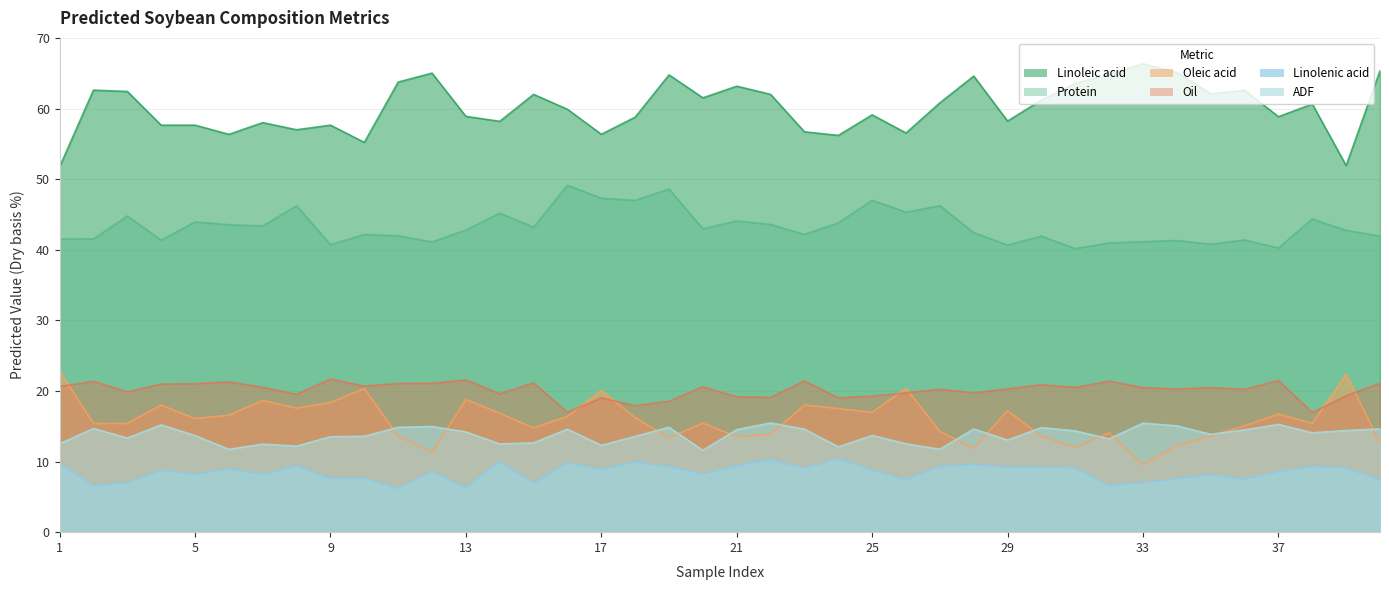

Reading right to left, what are all the values shown in this chart?

Predicted Linoleic acid Dry basis %: 65.3	51.9	60.6	58.8	62.6	62.1	65.1	66.3	64.8	63.6	61.2	58.2	64.6	60.8	56.5	59.1	56.2	56.7	62.0	63.2	61.5	64.8	58.8	56.4	59.9	62.0	58.2	58.9	65.0	63.7	55.2	57.6	57.0	58.0	56.3	57.6	57.6	62.4	62.6	51.7
Predicted Protein Dry basis %: 41.9	42.7	44.4	40.2	41.4	40.8	41.3	41.1	41.0	40.1	41.9	40.7	42.4	46.2	45.3	47.0	43.8	42.2	43.6	44.1	43.0	48.6	47.0	47.3	49.1	43.2	45.2	42.8	41.1	42.0	42.2	40.7	46.2	43.4	43.5	43.9	41.4	44.8	41.5	41.5
Predicted Oleic acid Dry basis %: 12.6	22.4	15.4	16.7	15.1	13.6	12.3	9.5	14.1	12.0	13.6	17.2	11.9	14.3	20.4	17.0	17.5	18.0	13.9	13.5	15.4	13.4	16.2	20.1	16.4	14.8	16.8	18.8	11.3	13.6	20.4	18.3	17.6	18.7	16.6	16.1	18.0	15.4	15.4	22.8
Predicted Oil Dry basis %: 21.1	19.3	16.9	21.5	20.2	20.5	20.3	20.5	21.4	20.5	20.9	20.3	19.7	20.2	19.7	19.3	19.0	21.4	19.1	19.2	20.6	18.5	17.9	19.0	17.0	21.1	19.6	21.6	21.1	21.1	20.7	21.7	19.5	20.5	21.3	21.0	21.0	19.9	21.4	20.6
Predicted Linolenic acid Dry basis %: 7.4	9.1	9.3	8.6	7.5	8.2	7.5	7.0	6.6	9.1	9.2	9.2	9.6	9.3	7.4	8.8	10.4	9.0	10.3	9.4	8.2	9.3	9.9	8.9	9.8	6.9	10.0	6.3	8.6	6.2	7.7	7.6	9.4	8.2	9.0	8.1	8.8	7.0	6.5	9.8
Predicted ADF Dry basis %: 14.6	14.4	14.1	15.3	14.5	13.8	15.1	15.4	13.2	14.3	14.8	13.0	14.6	11.7	12.5	13.7	12.1	14.6	15.5	14.5	11.6	14.8	13.6	12.3	14.6	12.7	12.5	14.2	15.0	14.8	13.6	13.5	12.2	12.5	11.7	13.7	15.2	13.3	14.7	12.5